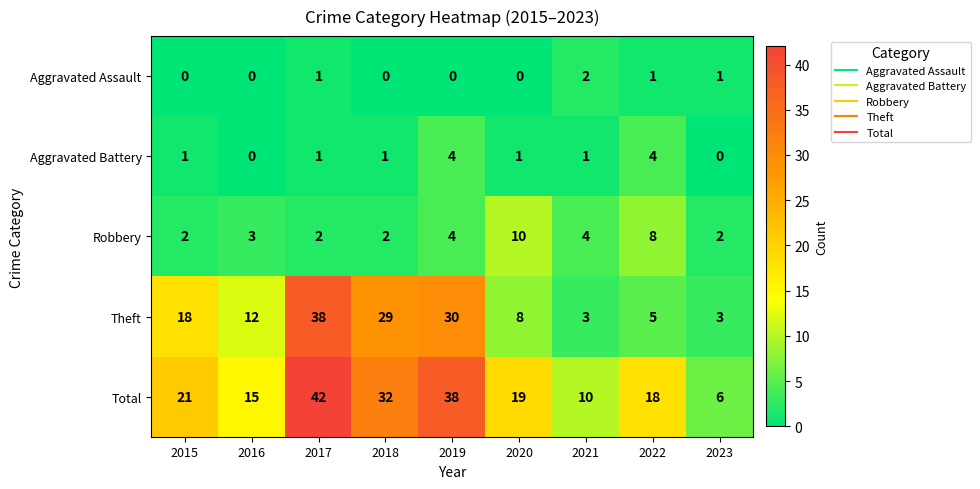

What is the total value across all series at 2016?

30